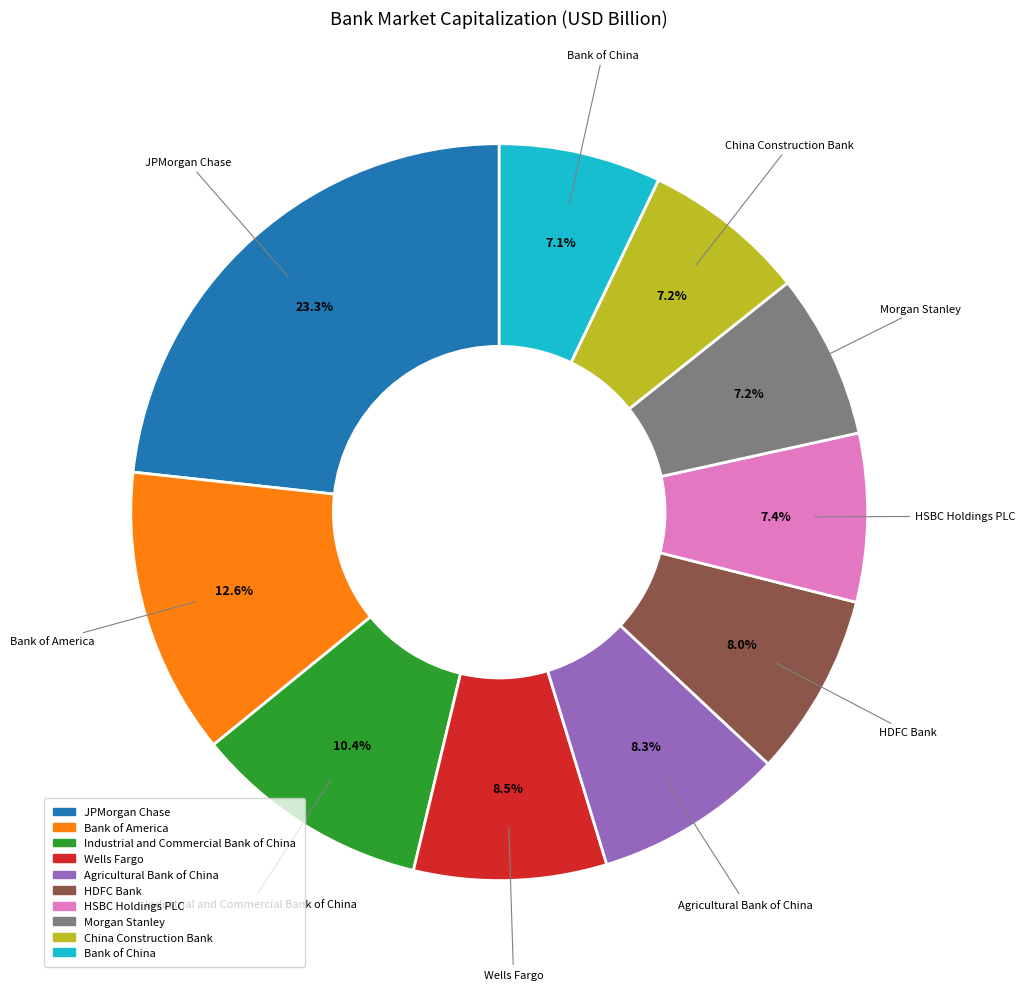

To the nearest percent, what percentage of the pie is HDFC Bank?

8%